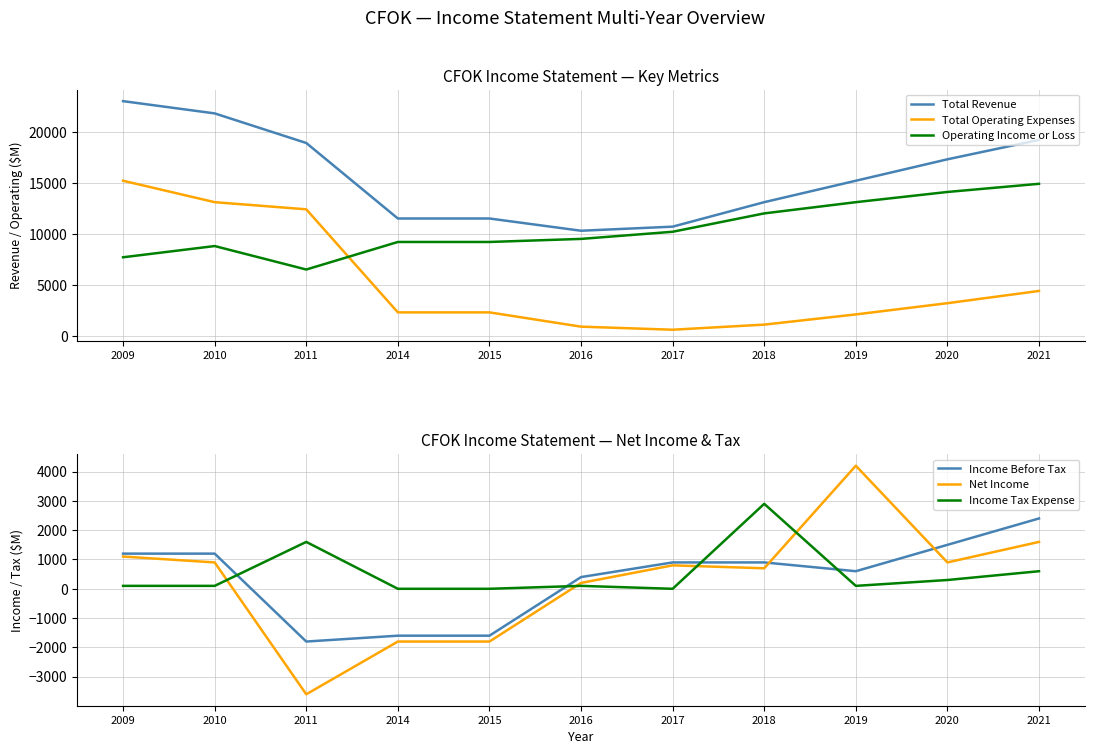

Where is the first local maximum for Net Income?

2017